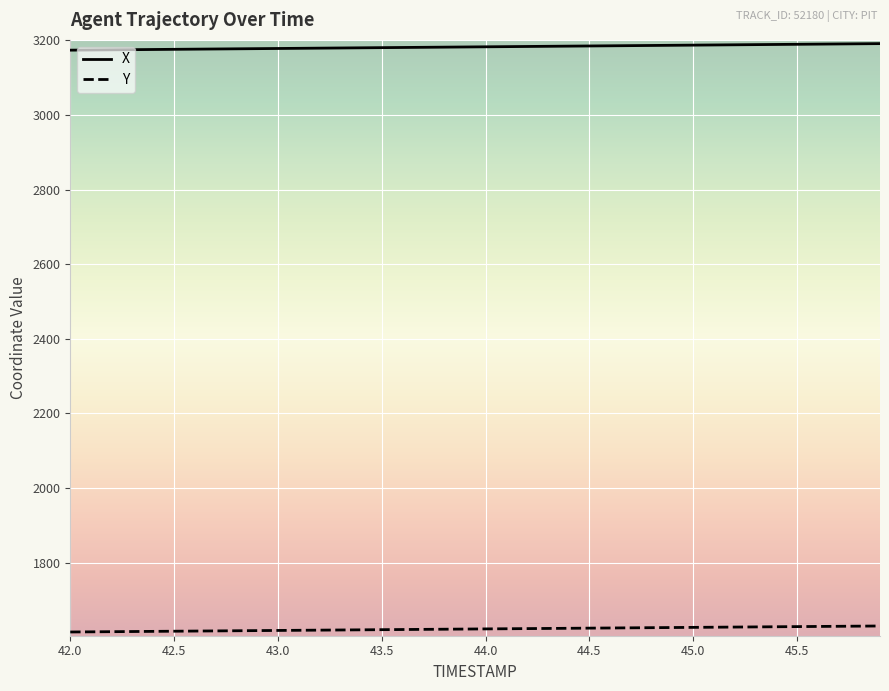

Which series has the largest total across all categories?

X